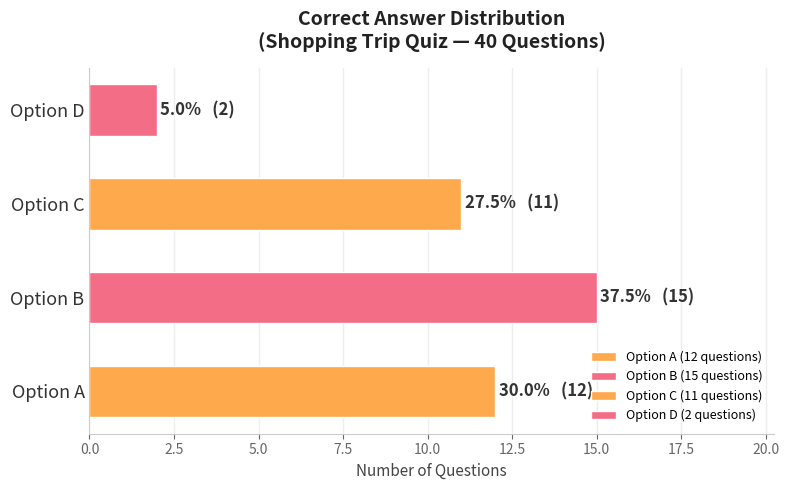

What is the sum of the values at c and b?

26